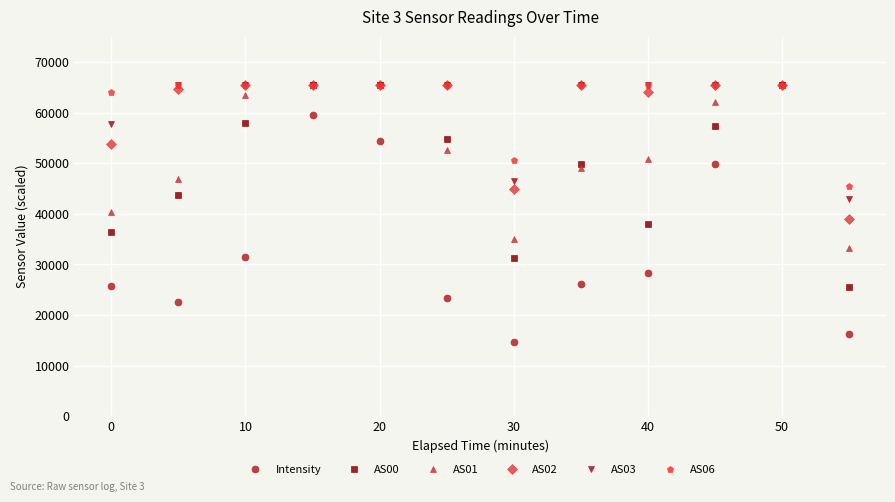

What are all the series names shown in the legend?

Intensity, AS00, AS01, AS02, AS03, AS06